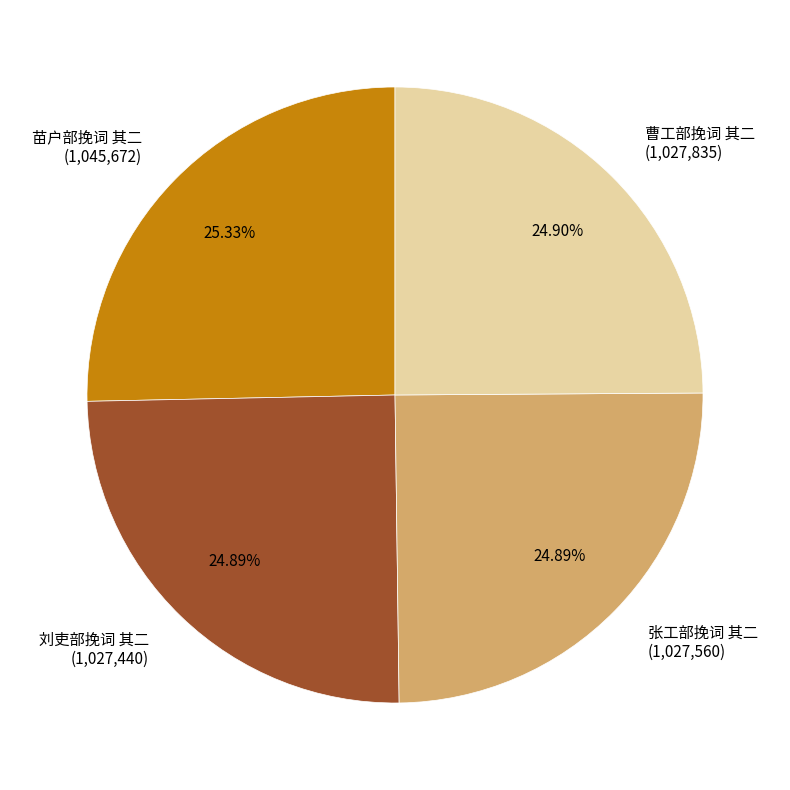

To the nearest percent, what is the combined percentage of 刘吏部挽词 其二 and 张工部挽词 其二?

50%